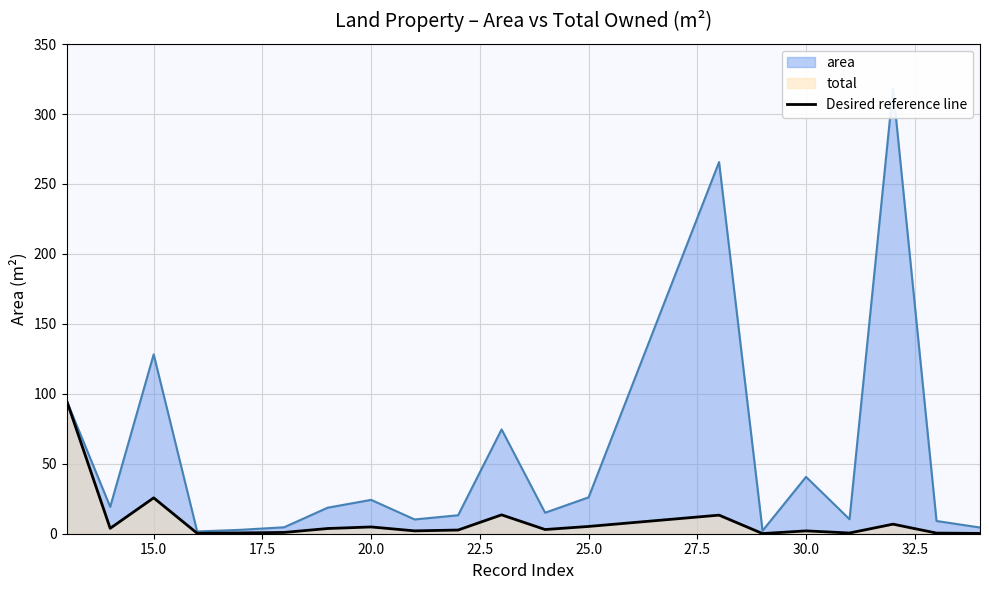

What is the maximum value for Desired reference line?

95.0